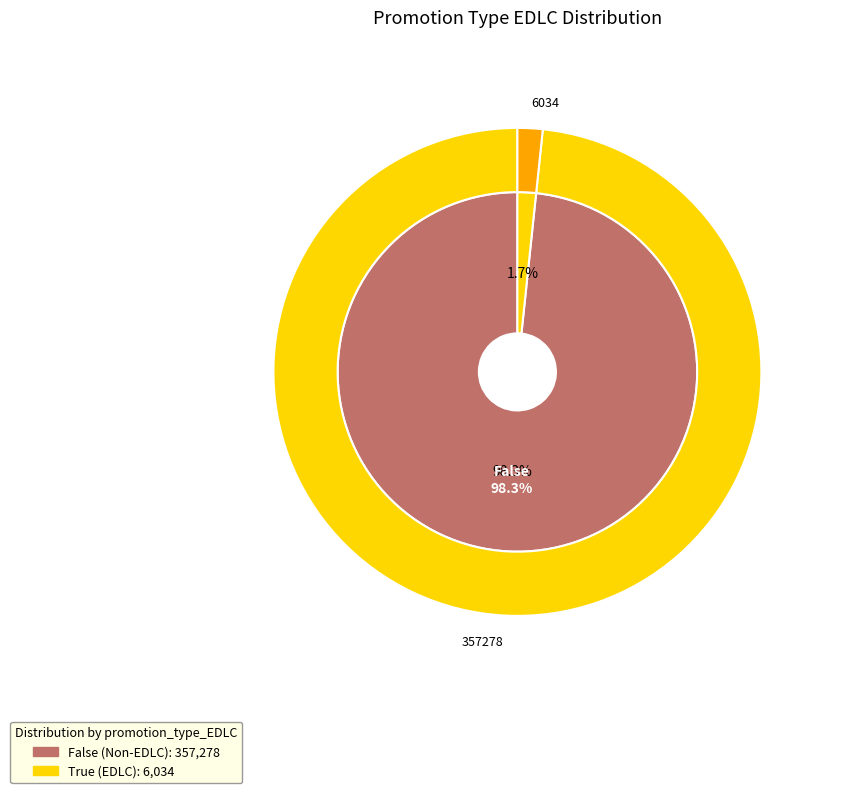

What is the smallest slice in the pie chart?

True